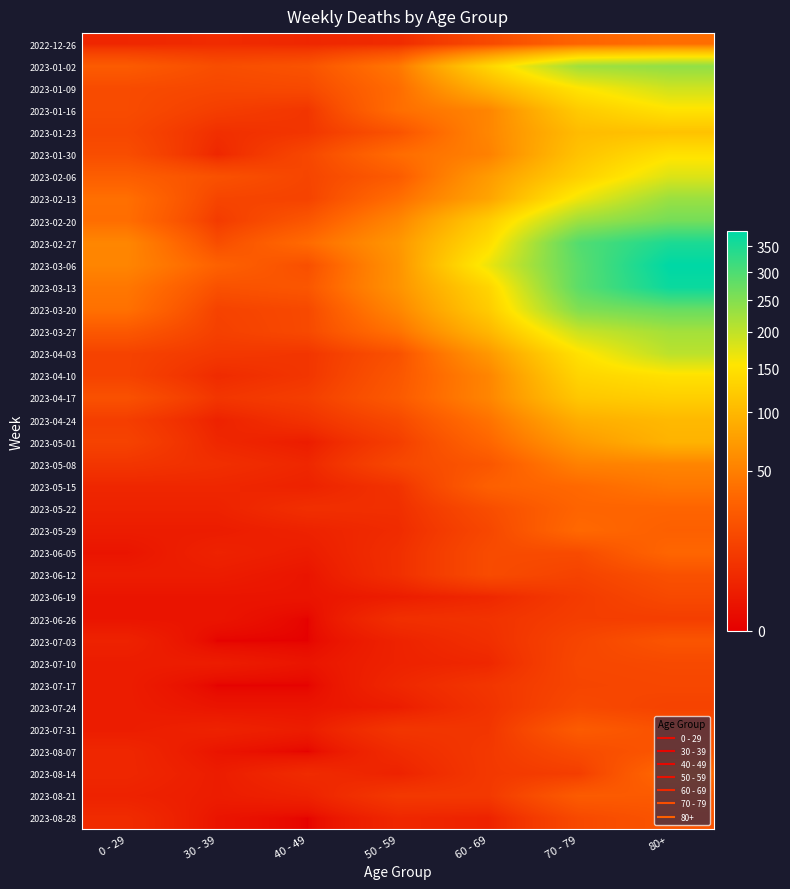

Which category has the lowest value across all series?

40 - 49